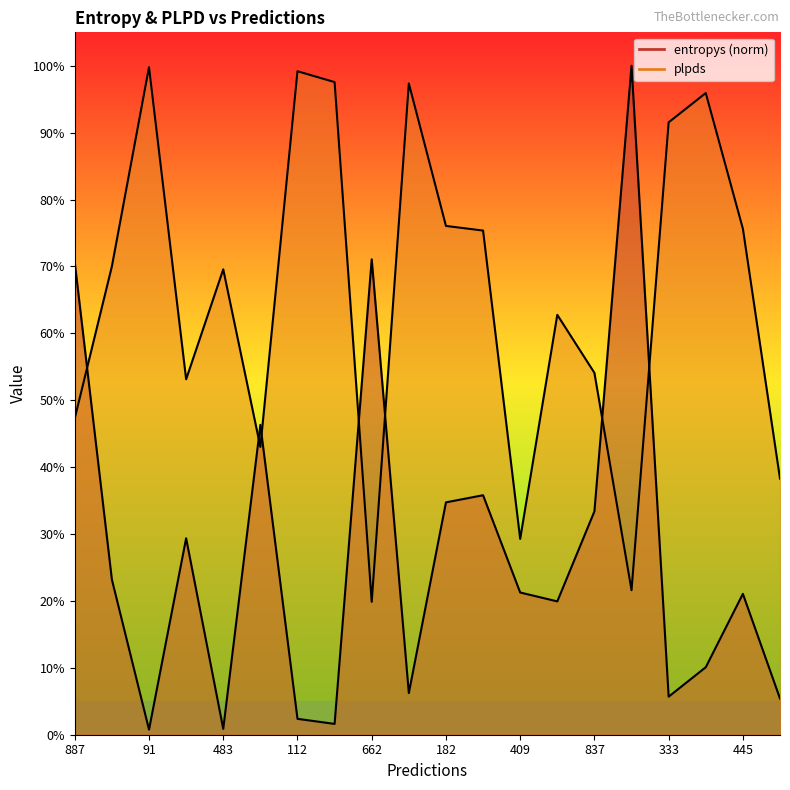

At which label does entropys reach its peak?

447